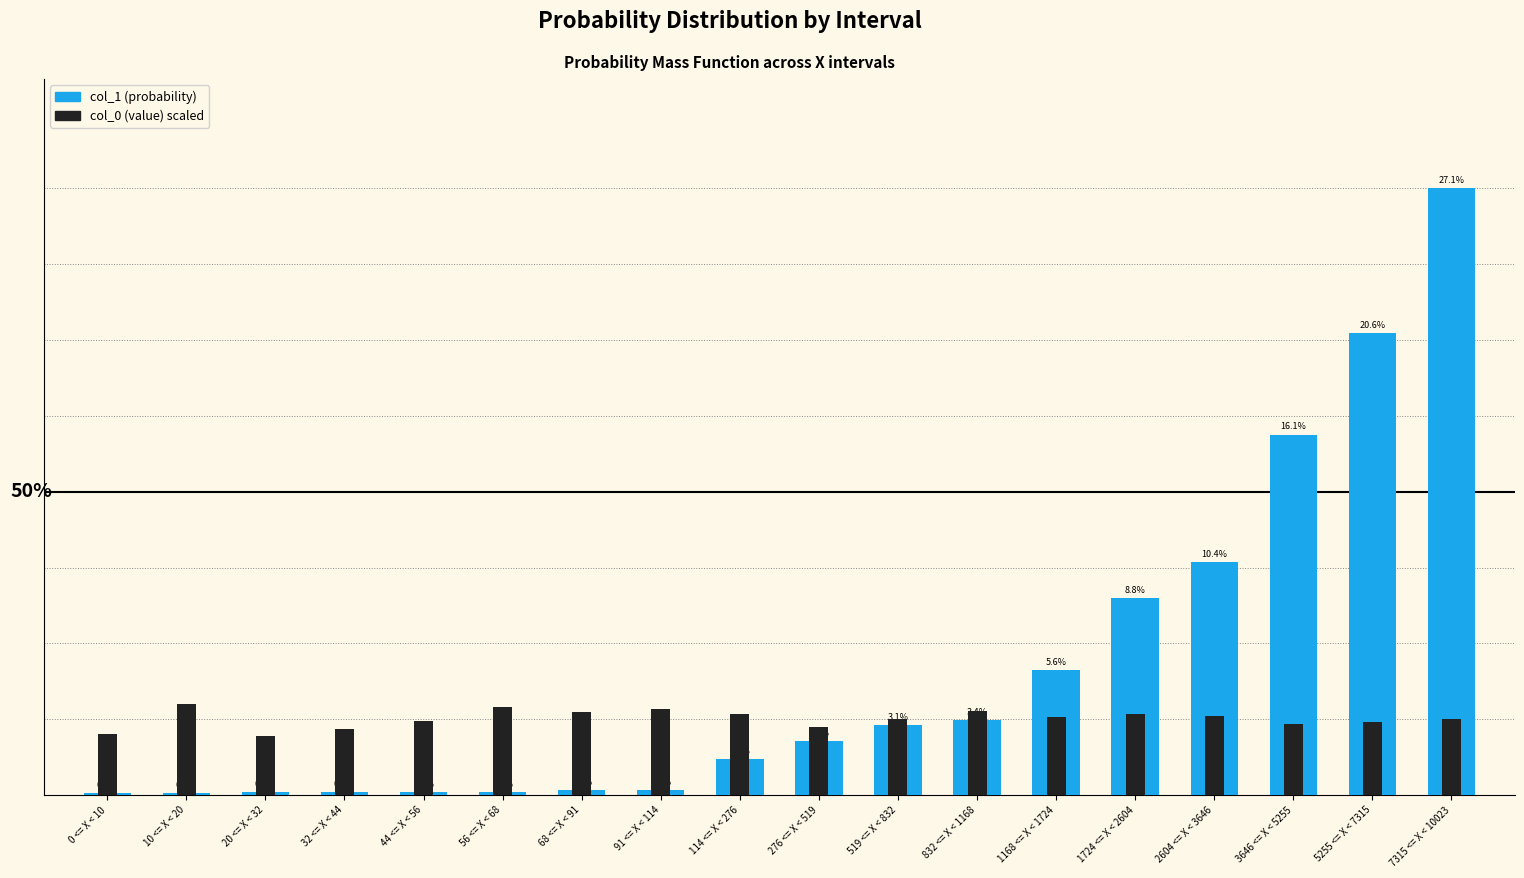

Which series has the widest spread of values?

col_1 (probability)